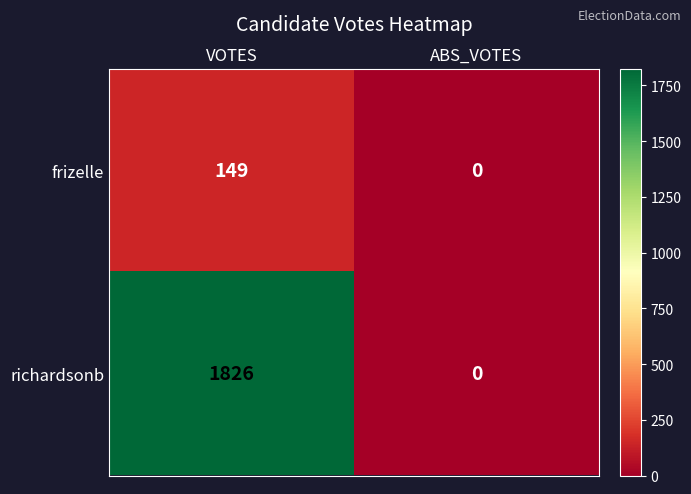

What is the spread (max minus min) of values at VOTES?

1677